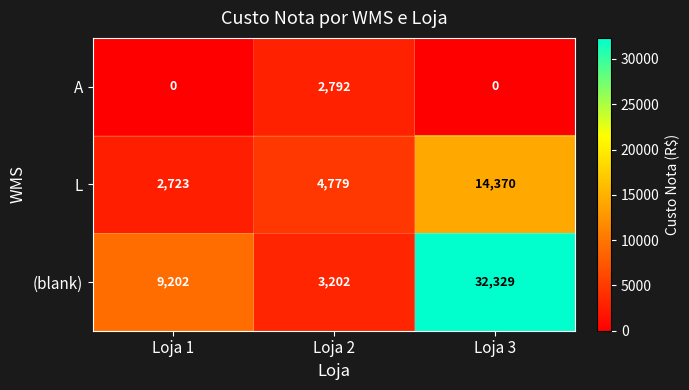

Which series has the widest spread of values?

(blank)